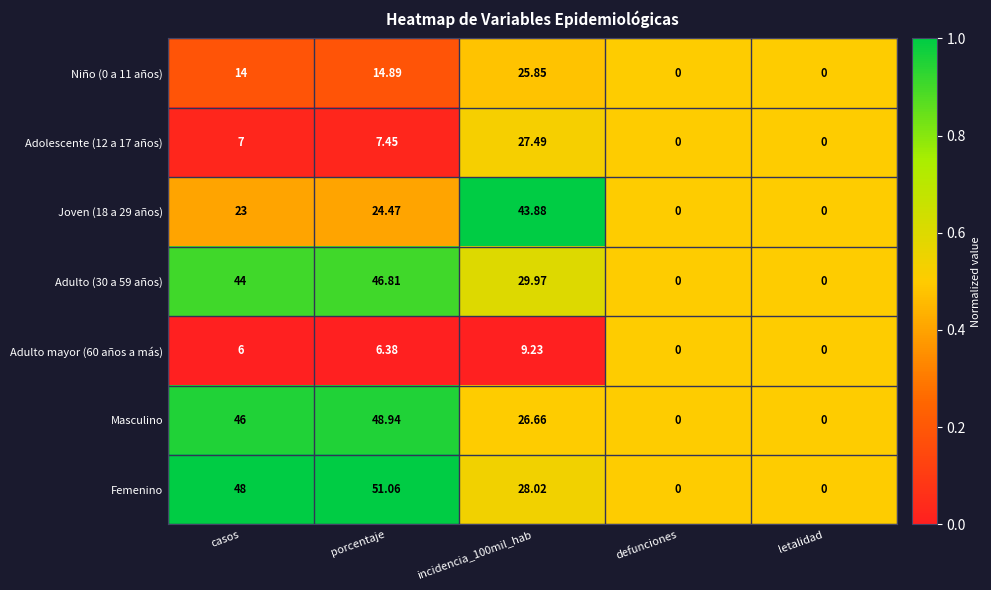

Which series has the largest total across all categories?

Femenino